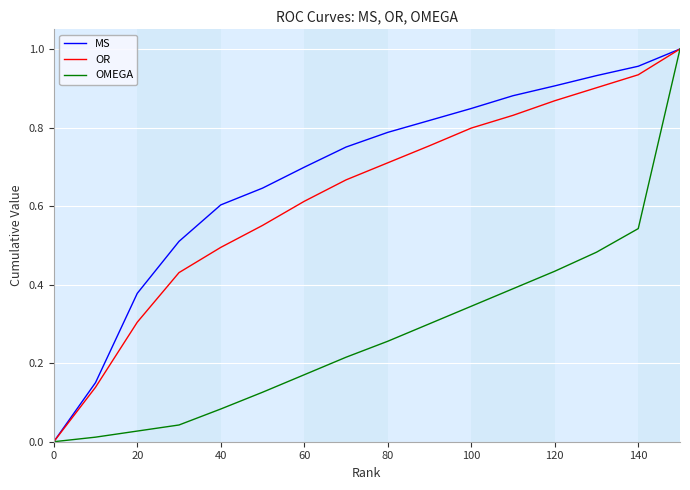

Which series has the largest total across all categories?

MS